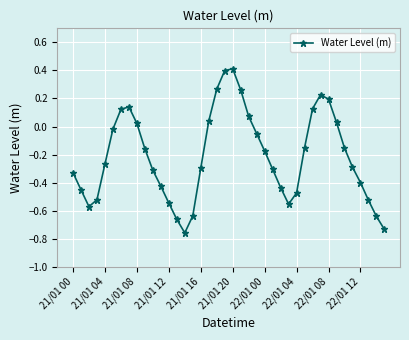

What is the sum of all values?

-8.5